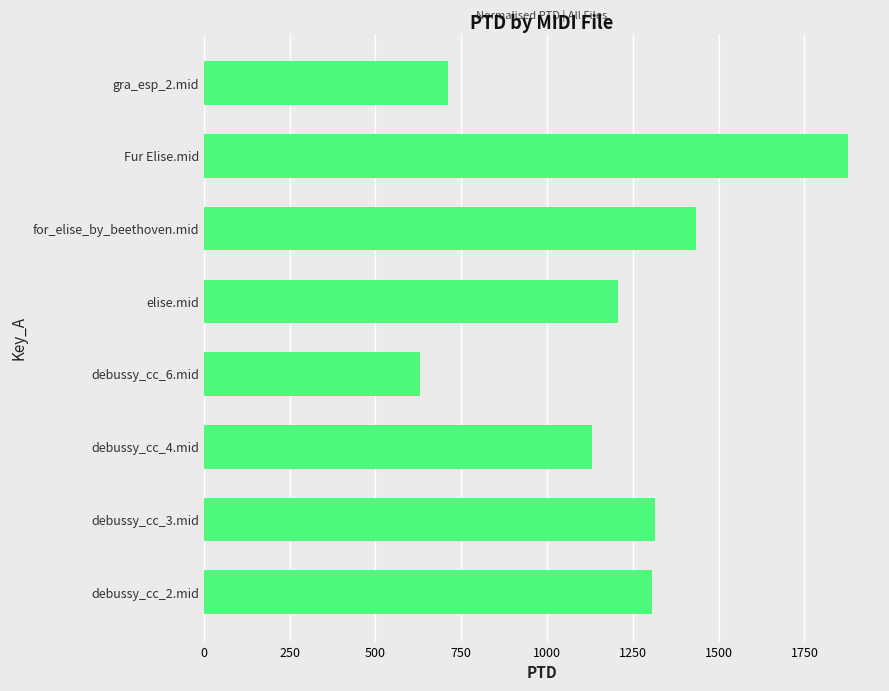

What is the change in value from debussy_cc_3.mid to for_elise_by_beethoven.mid?

+119.6